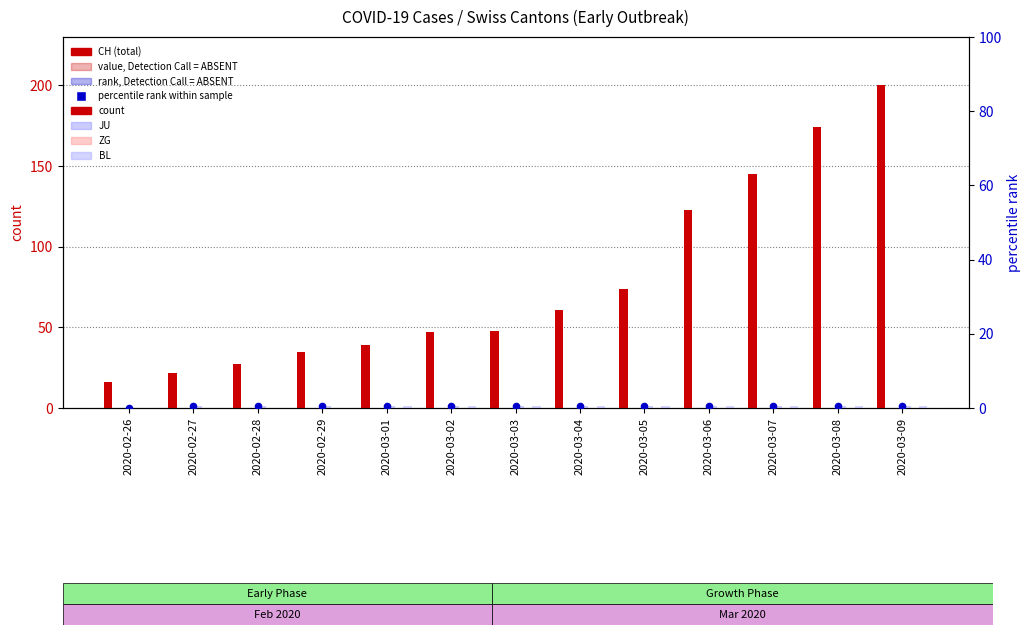

Which series has the largest total across all categories?

CH